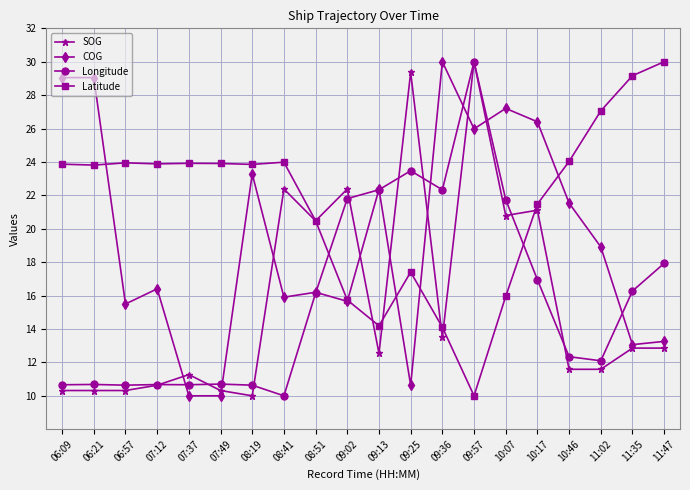

At 07:49, list the series in order from smallest to largest.

COG, SOG, Longitude, Latitude